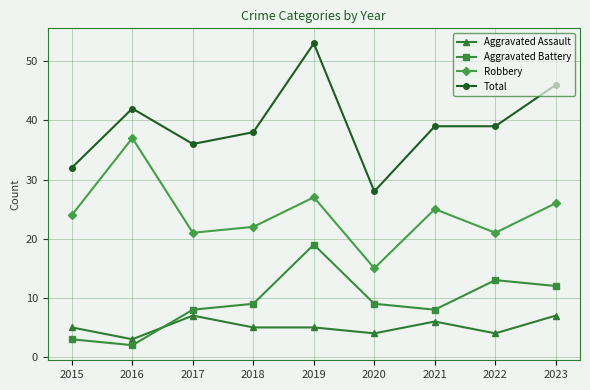

What are all the series names shown in the legend?

Aggravated Assault, Aggravated Battery, Robbery, Total